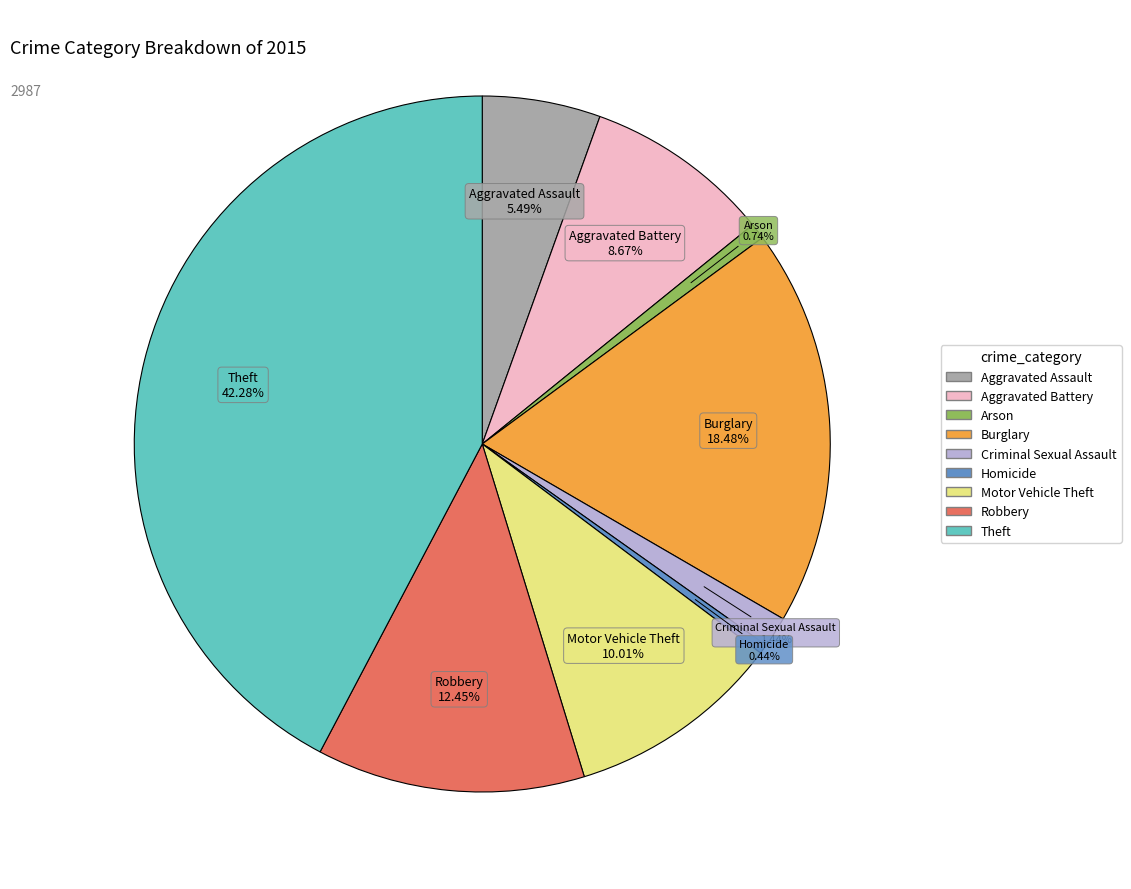

How many slices are in this pie chart?

9